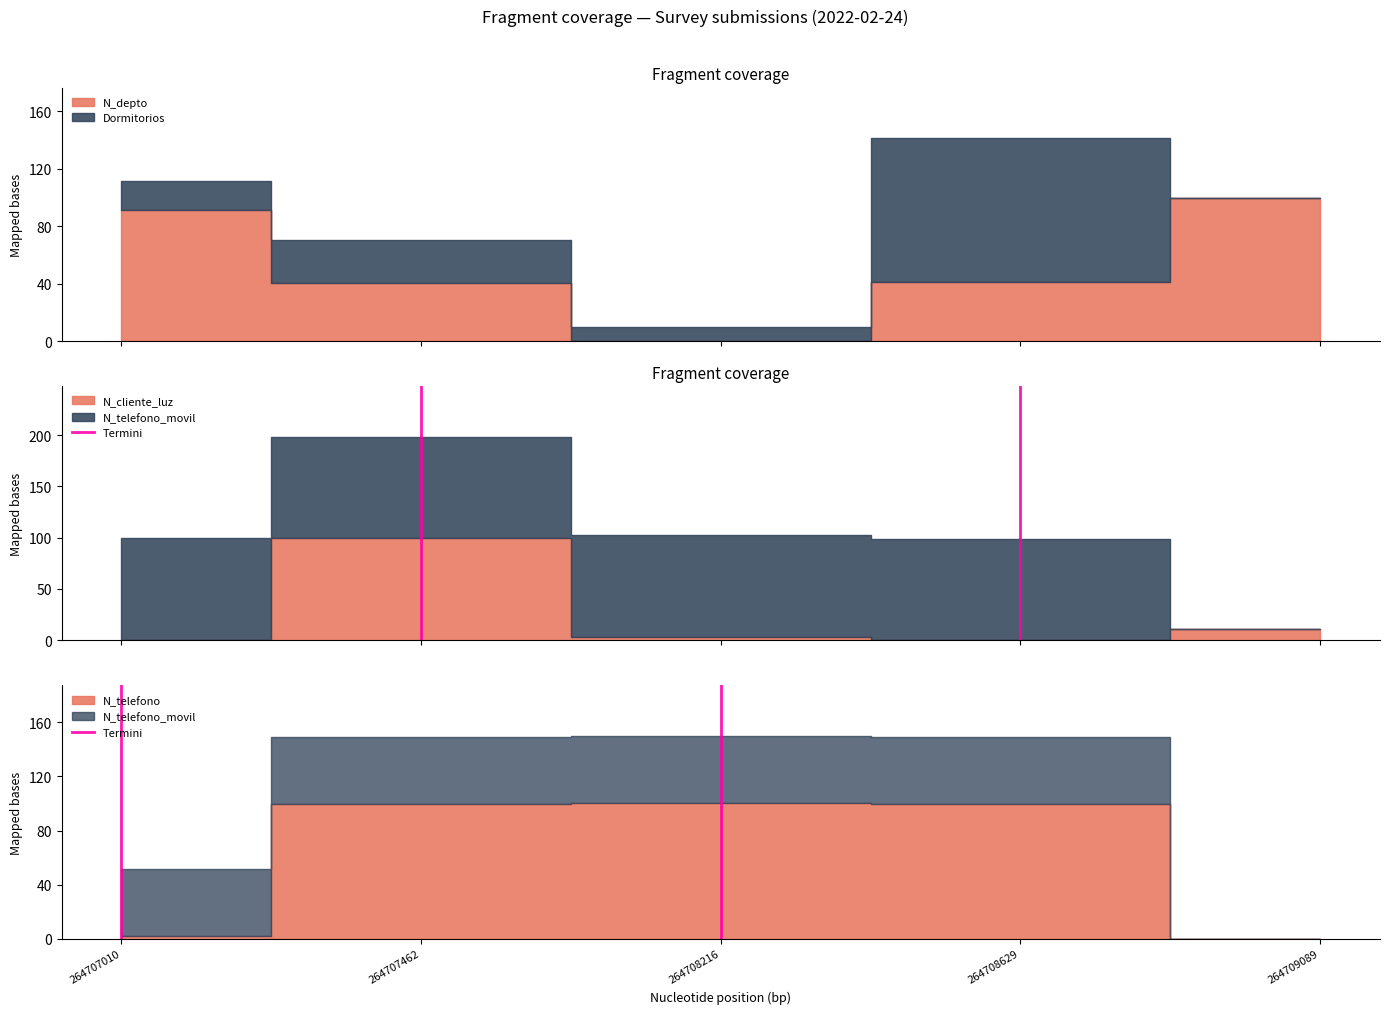

At which label is the value closest to 0?

264707010